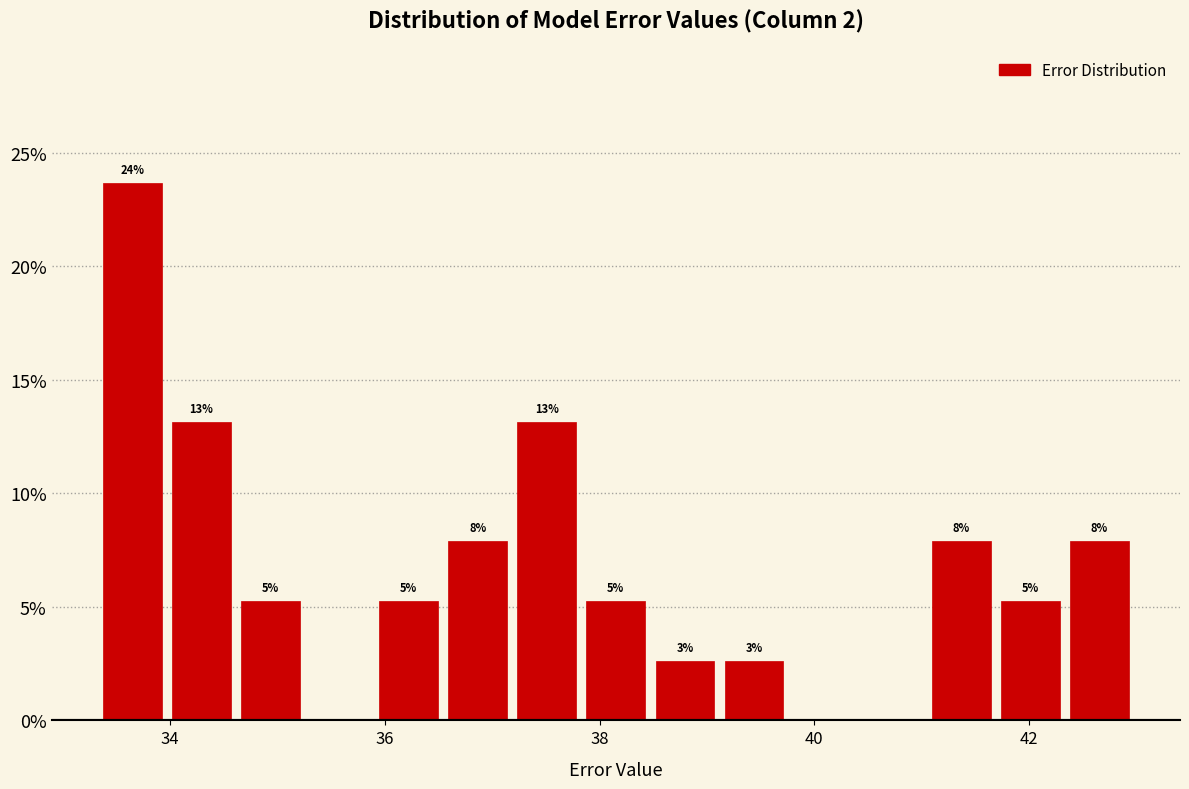

Read against the x-axis, roughly where is the centre of the tallest bar?

33.6